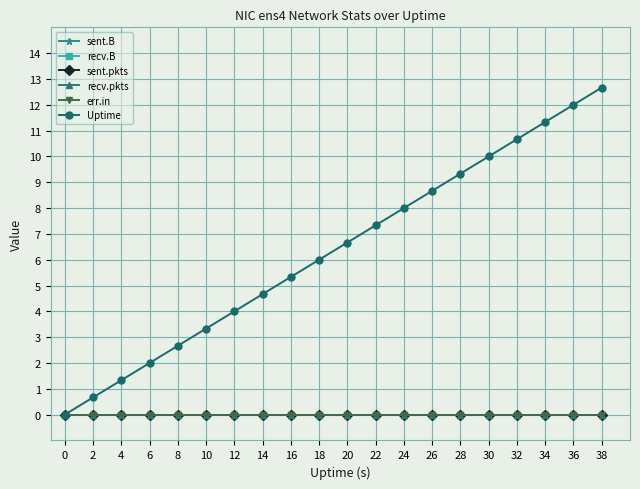

Is this an area chart (filled region under the line)?

No